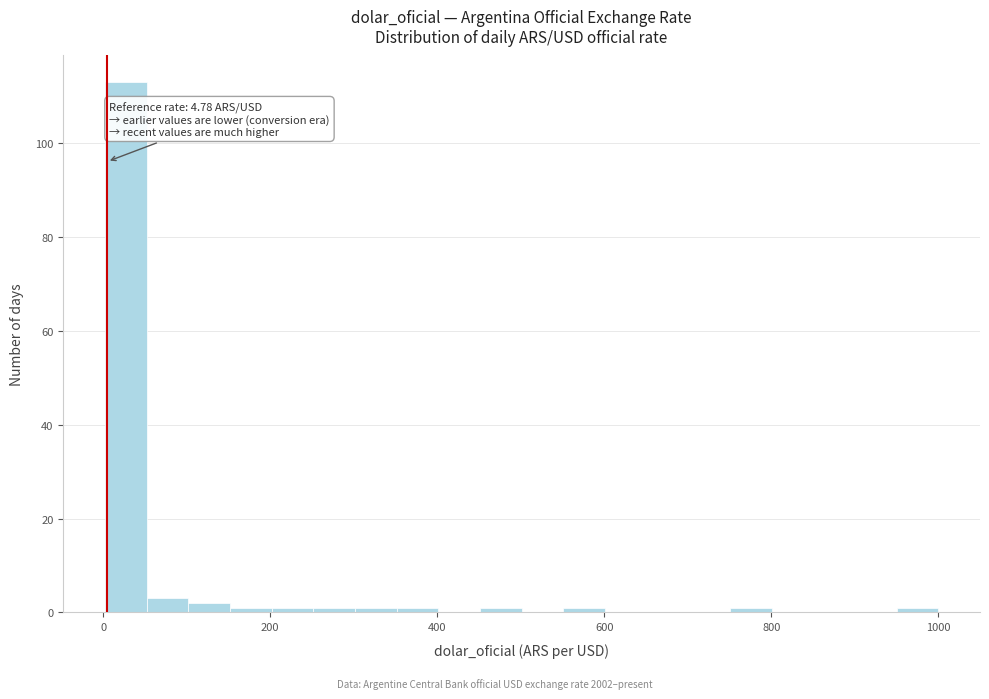

Around what value on the x-axis is the tallest bar? Give the approximate position of its centre, as read against the axis.

20